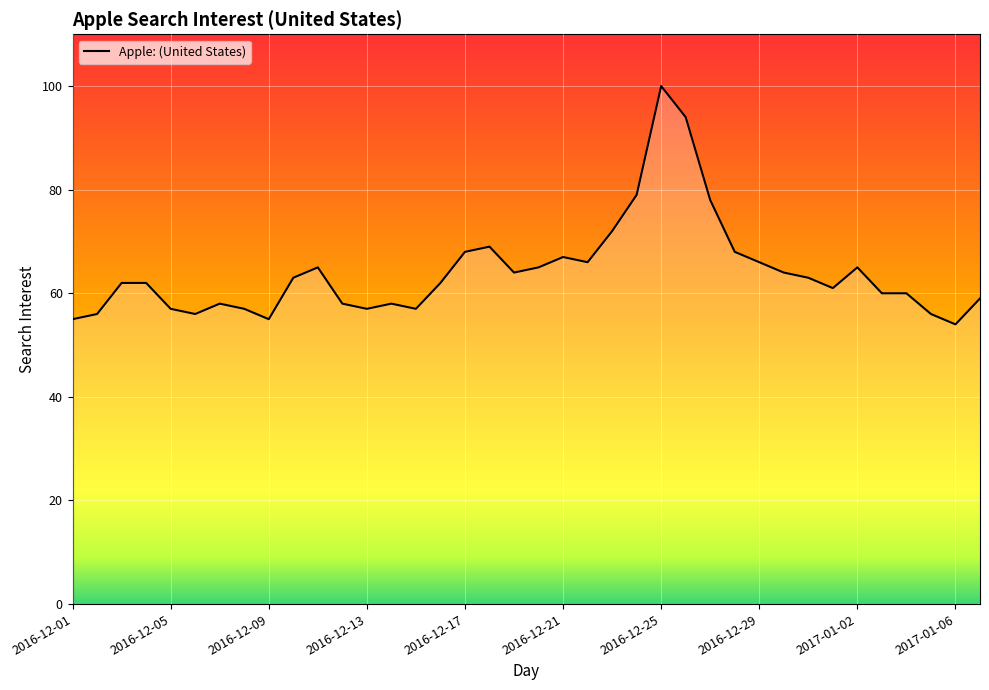

Is this an area chart (filled region under the line)?

No